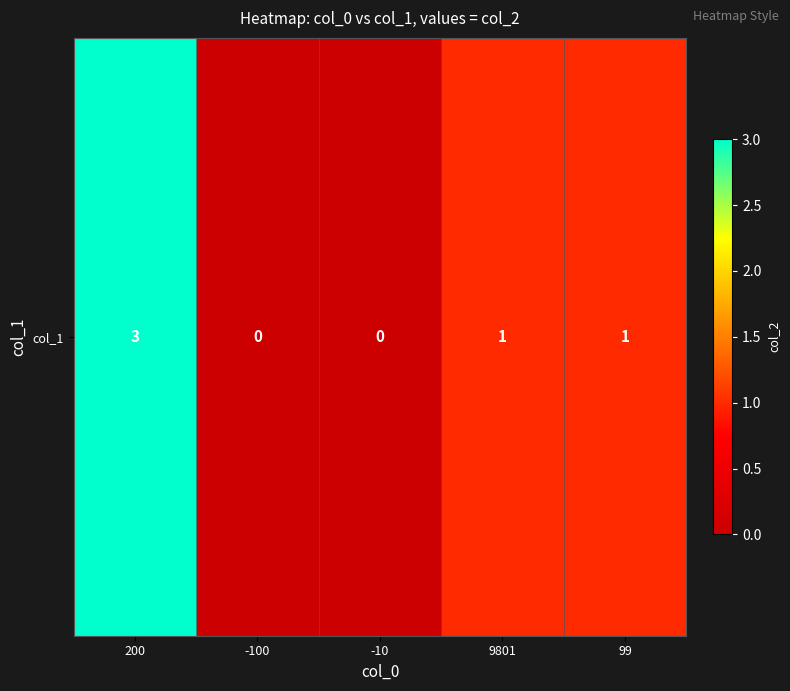

Is it true that the value at 200 is 2?

False